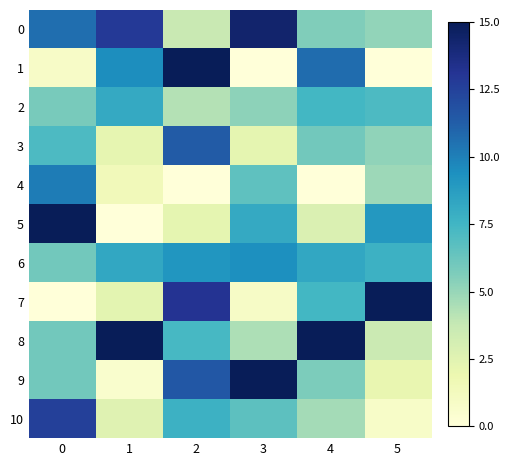

Which label corresponds to the smallest value in the chart?

3